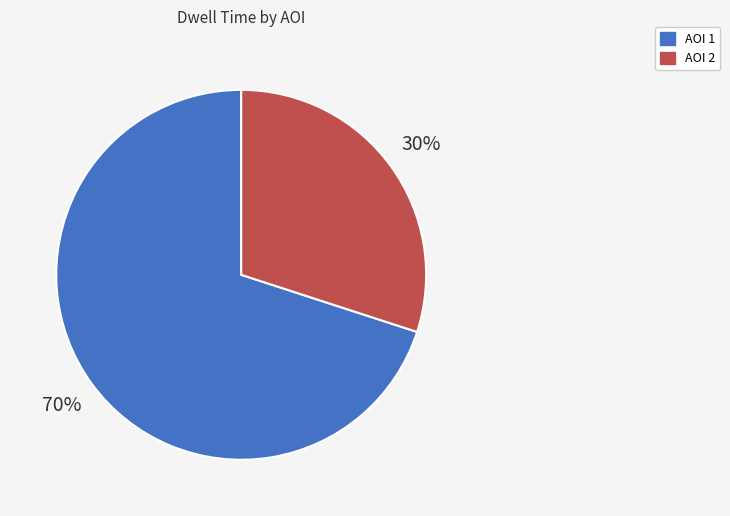

The AOI 1 slice represents 61% of the pie. True or false?

False